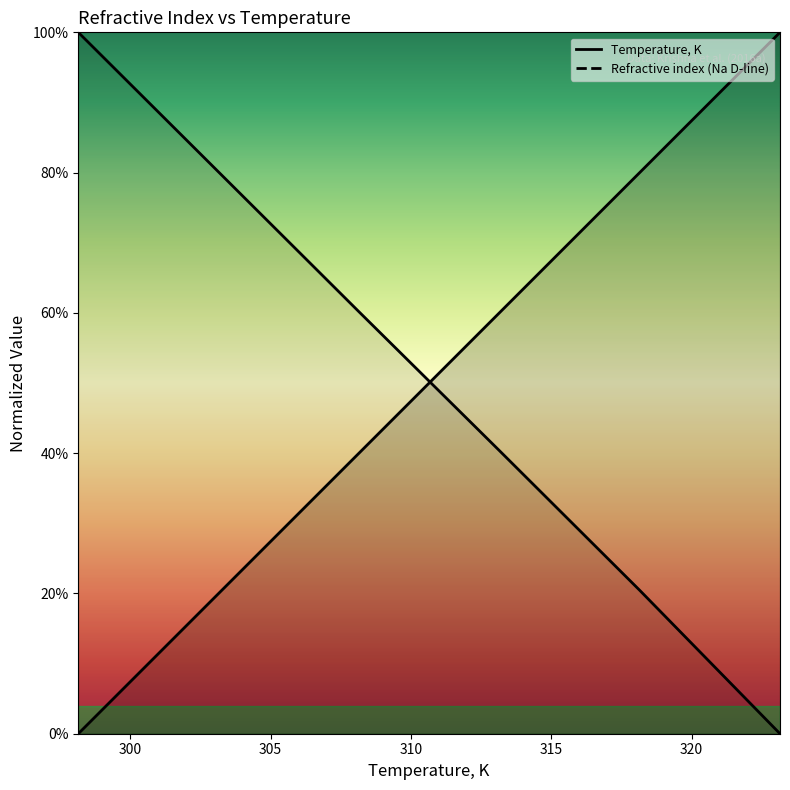

The Temperature, K series shows 0.1 at 303.15. True or false?

False